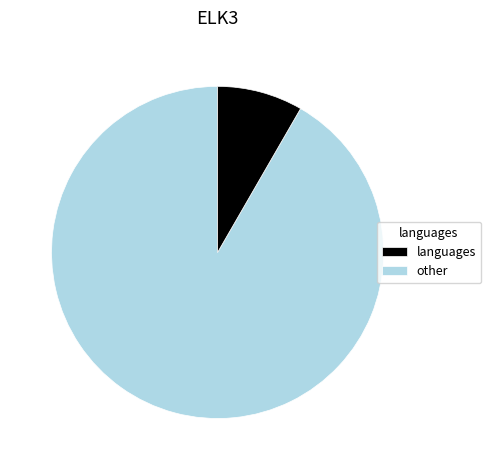

Is there any slice that represents more than half of the pie?

Yes